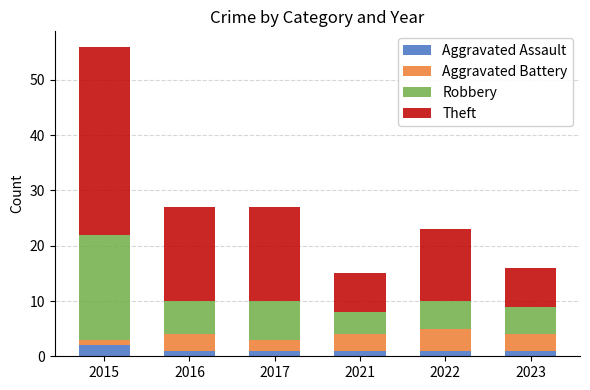

How many series are shown in this chart?

4